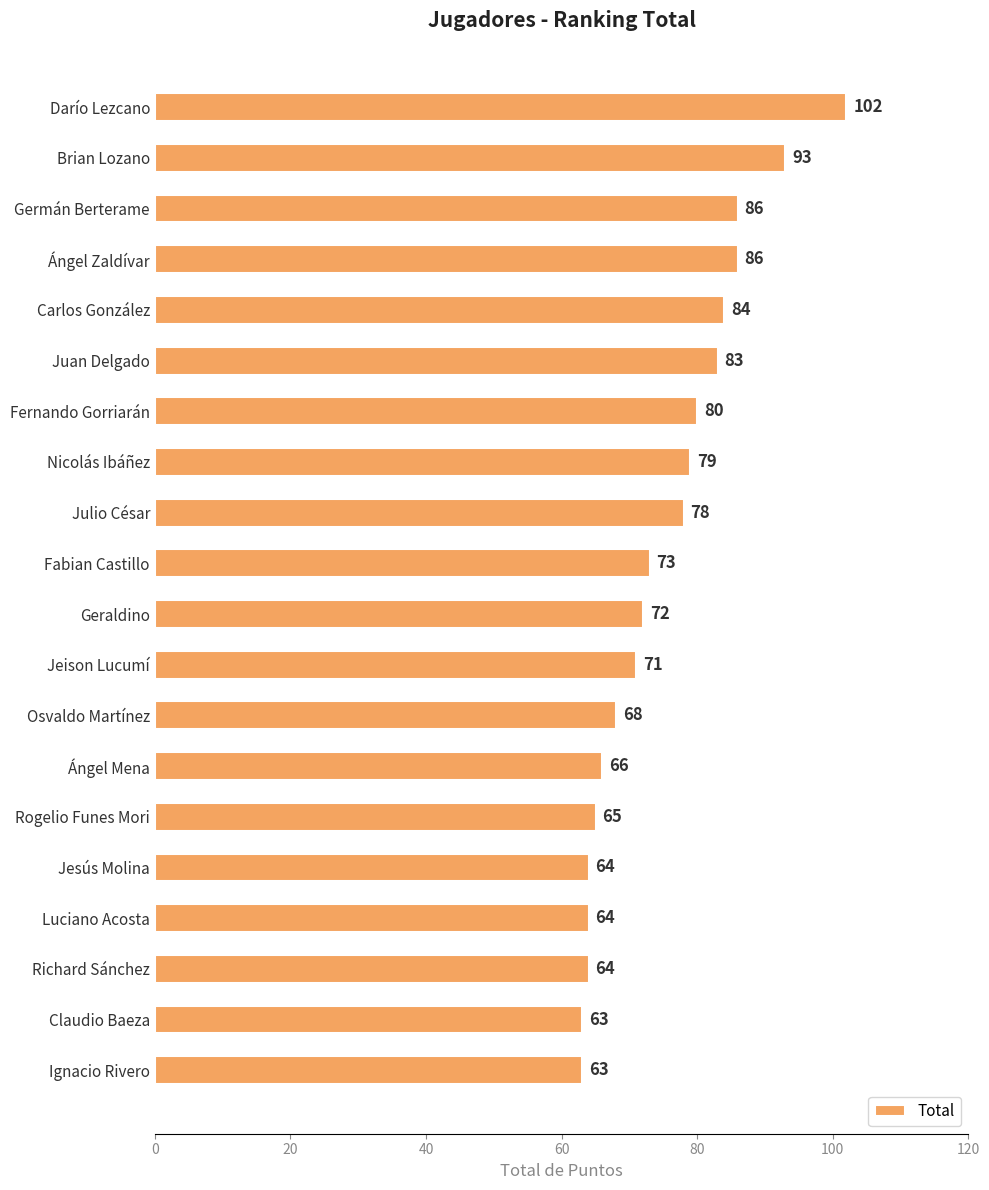

What is the sum of the values at Ángel Mena and Julio César?

144